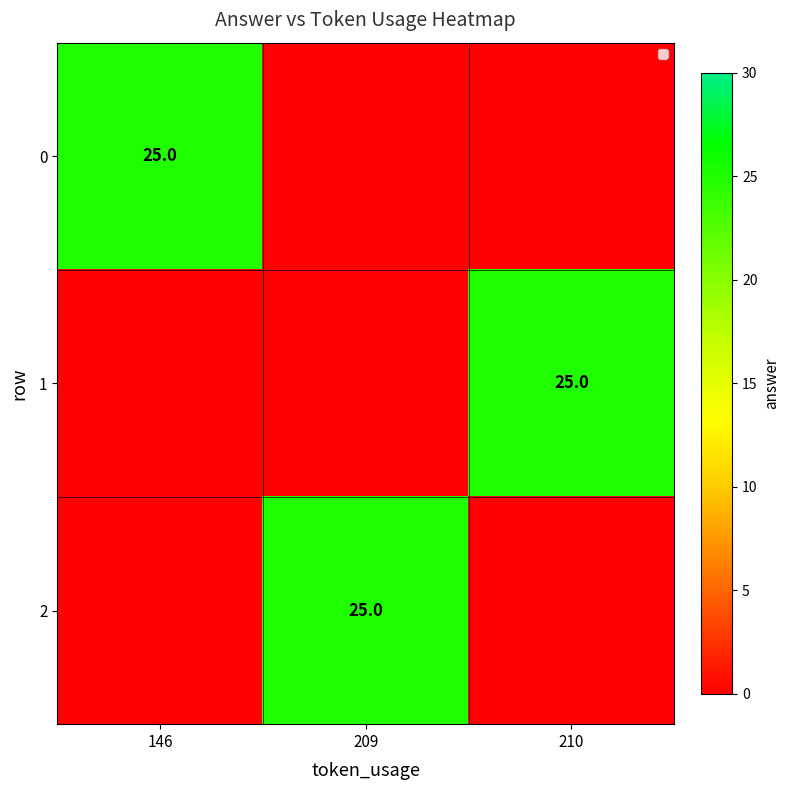

How many distinct data groups are displayed?

3